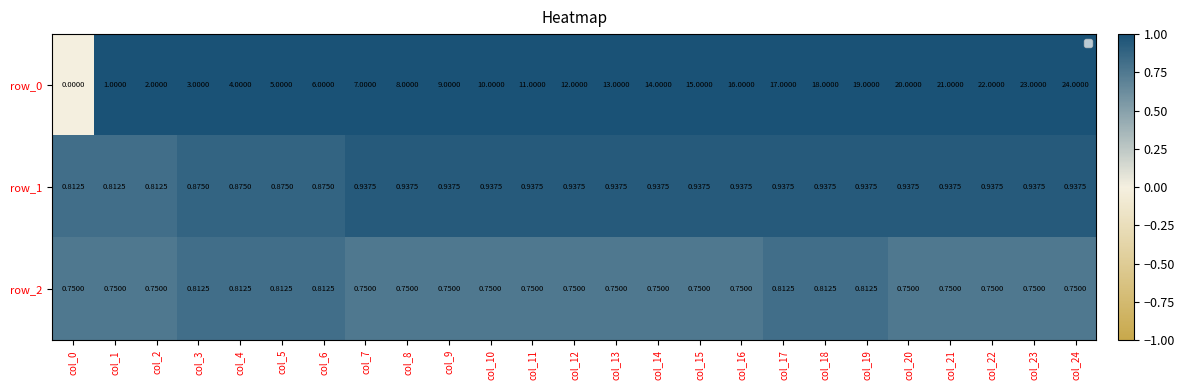

What is the total value across all series at col_15?

16.7